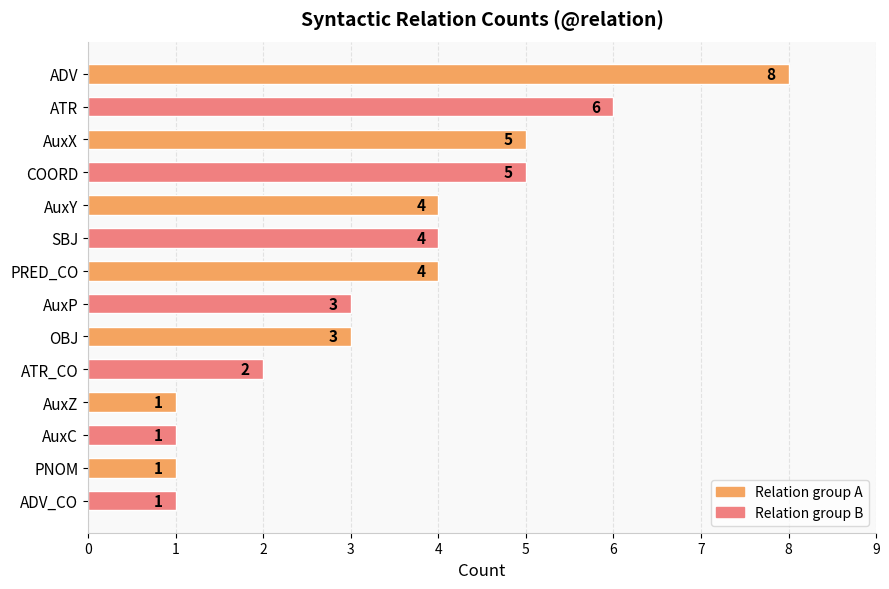

What position from the top is AuxX?

3